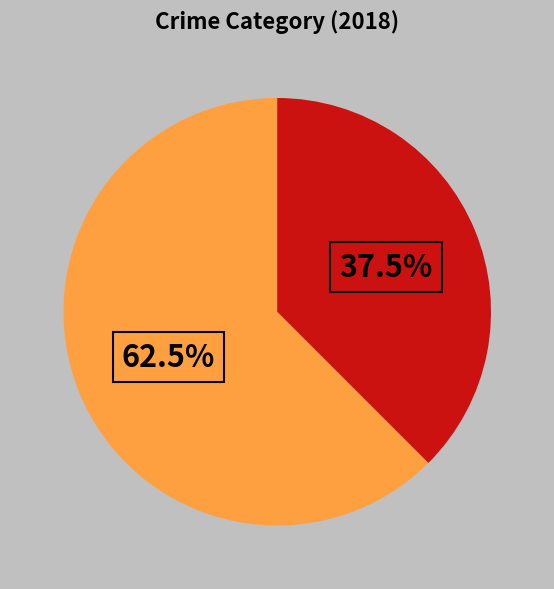

Count the number of slices in the pie.

2